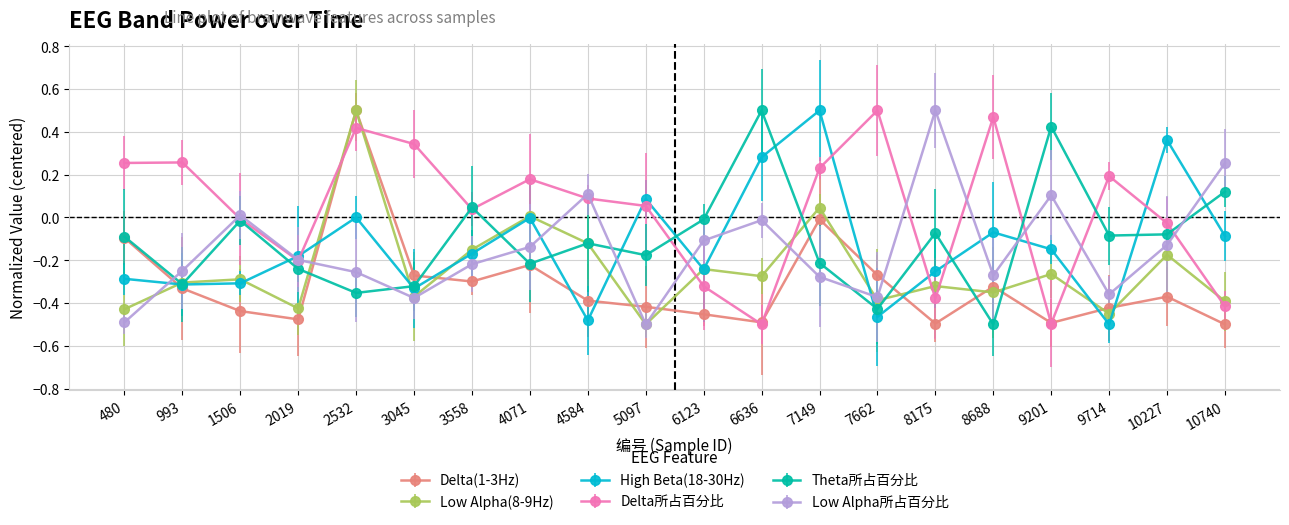

Is it true that Theta所占百分比 equals -0.4 at 4071?

False